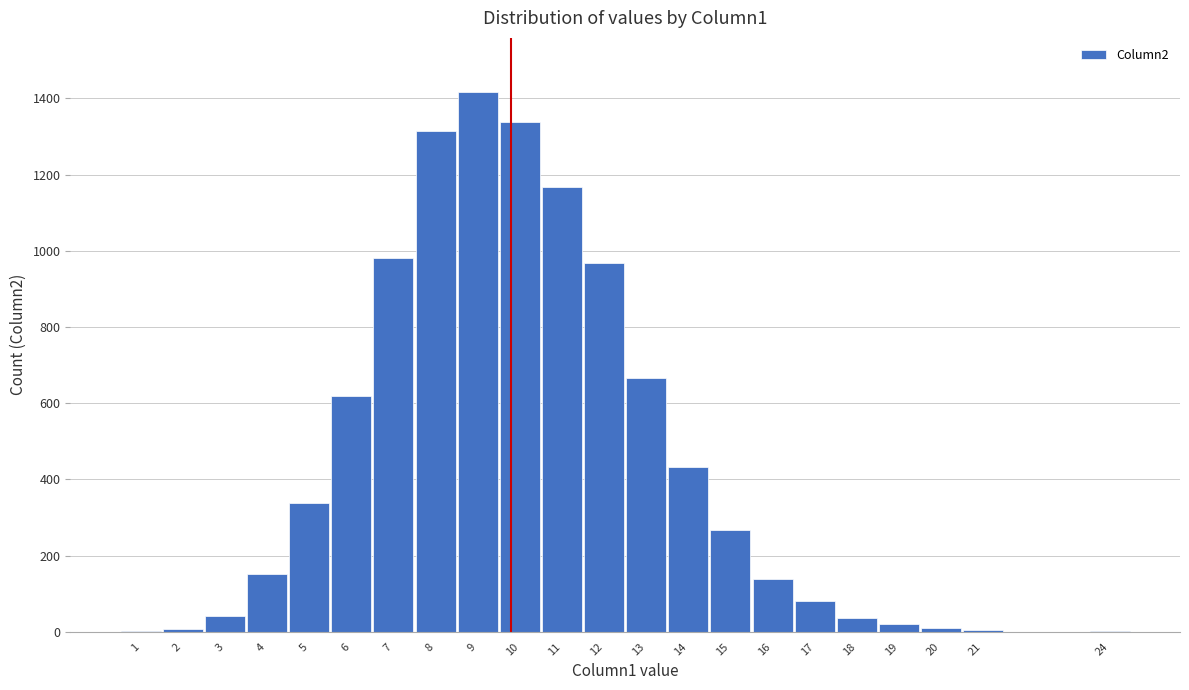

Is it true that the value at 8 is 474?

False